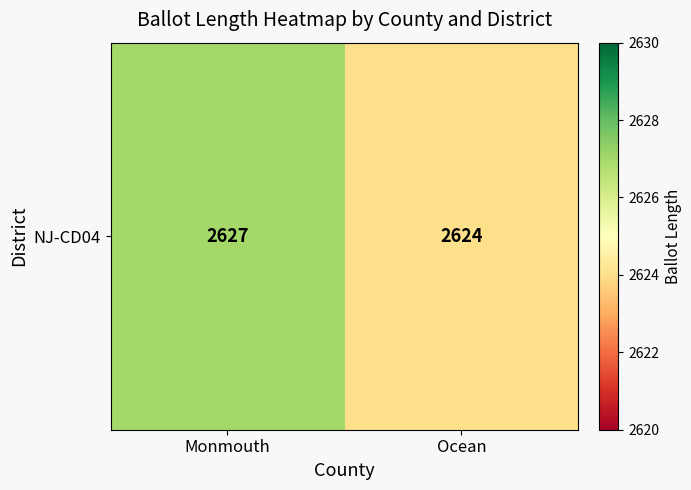

At which label is the value closest to 2625?

Ocean